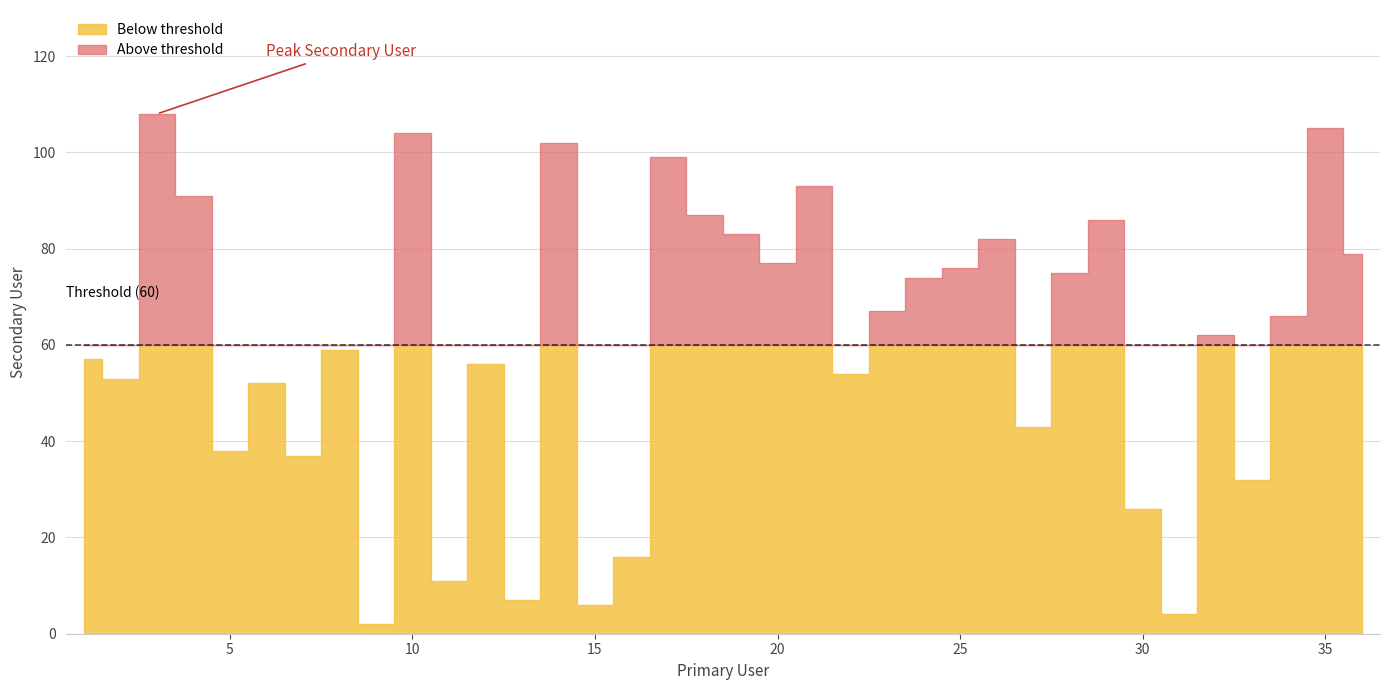

What is the difference between the second highest and second lowest values?

101